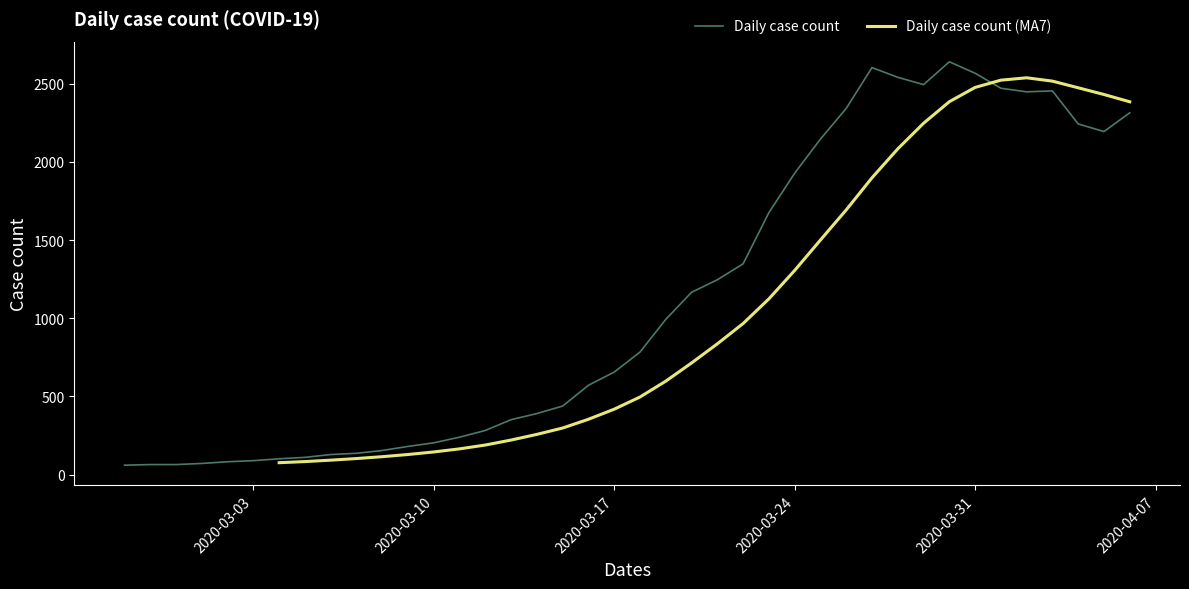

What is the approximate value at 2020-03-28?

2540